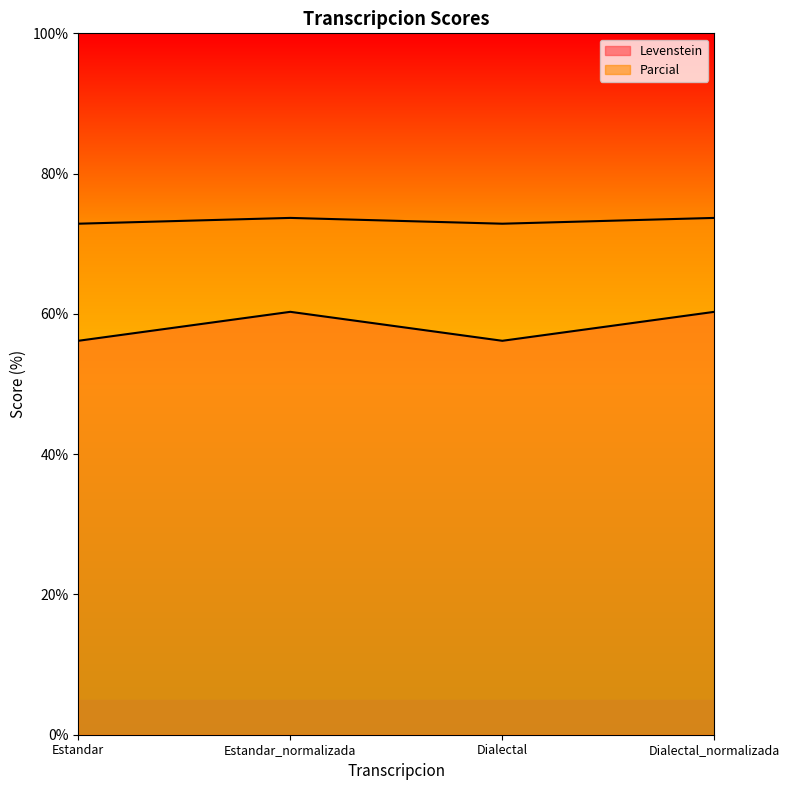

What value does the Parcial series have at Estandar?

72.9